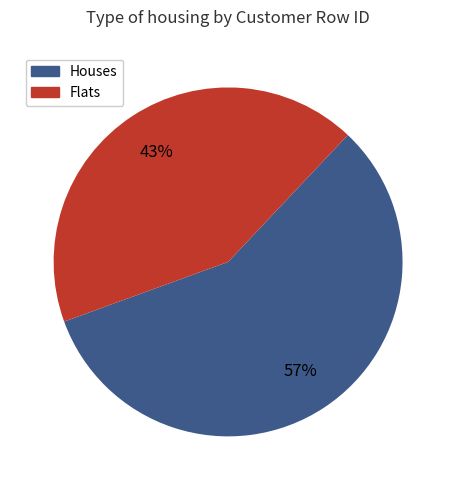

To the nearest percent, what is the average slice percentage?

50%